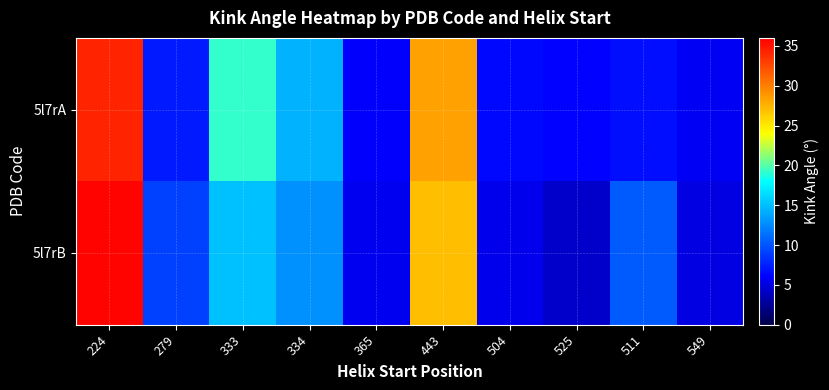

List the series in order of their peak value, highest first.

5l7rB, 5l7rA